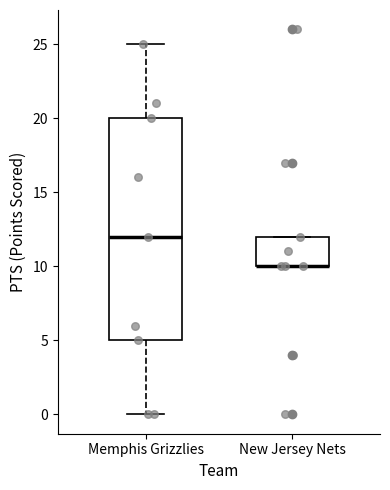

Where is the lower edge of the box for Memphis Grizzlies on the y-axis? The values are not printed on the chart, so give them approximately, as read against the axis.

5